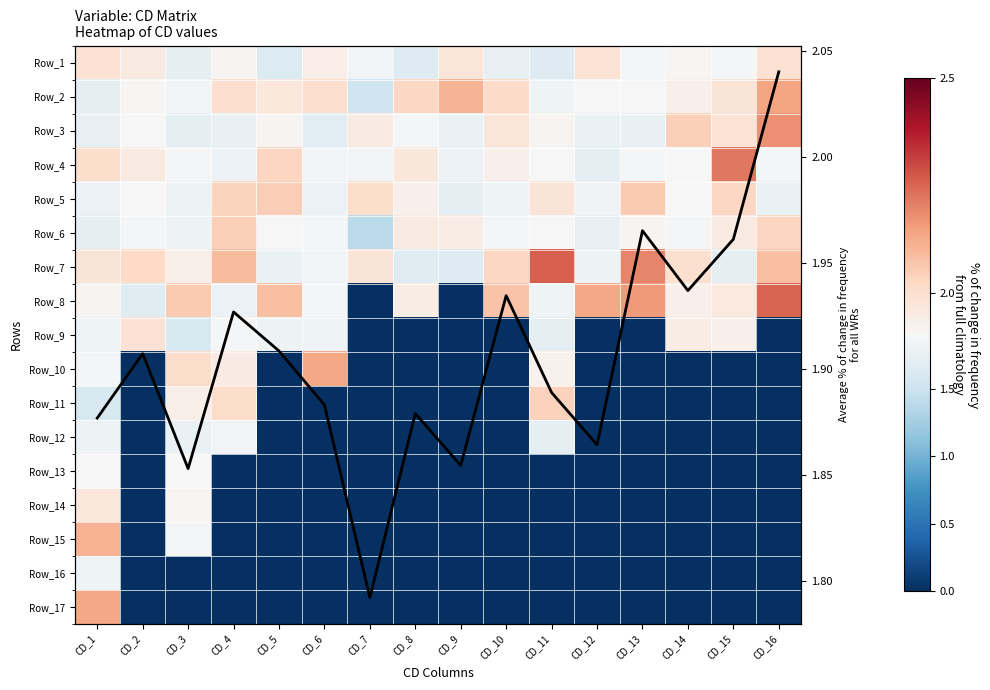

Which category has the lowest value across all series?

CD_7